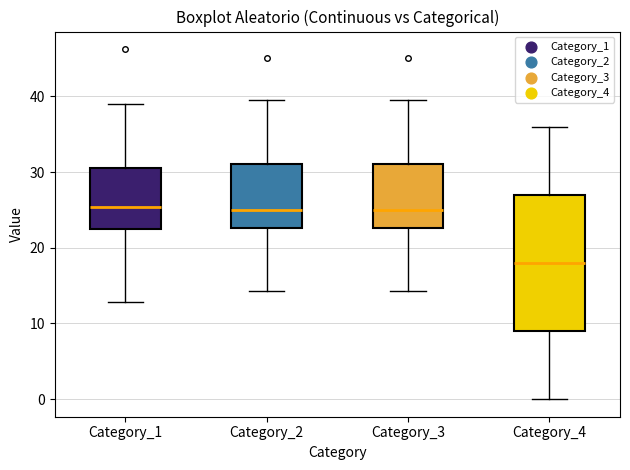

Where does the upper whisker of the box for Category_1 end on the y-axis? The values are not printed on the chart, so give them approximately, as read against the axis.

39